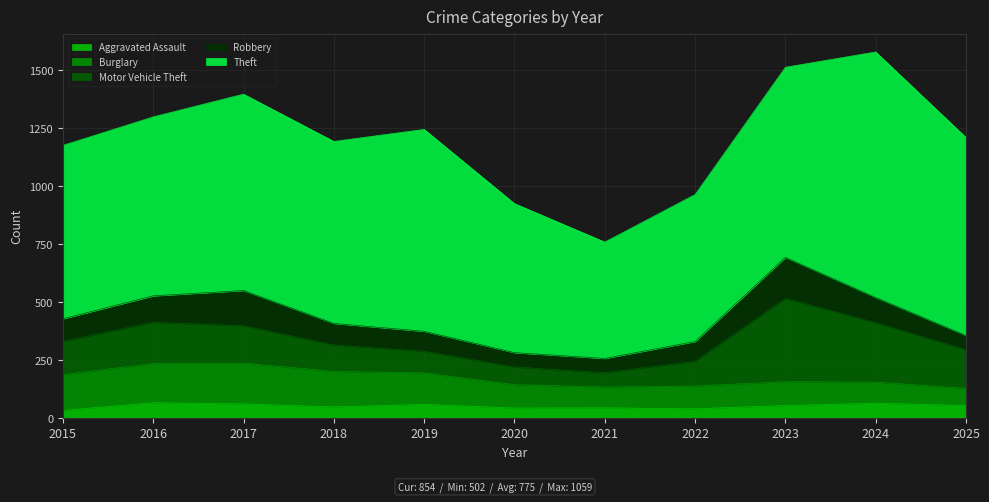

How many values in the Burglary series exceed 103?

5